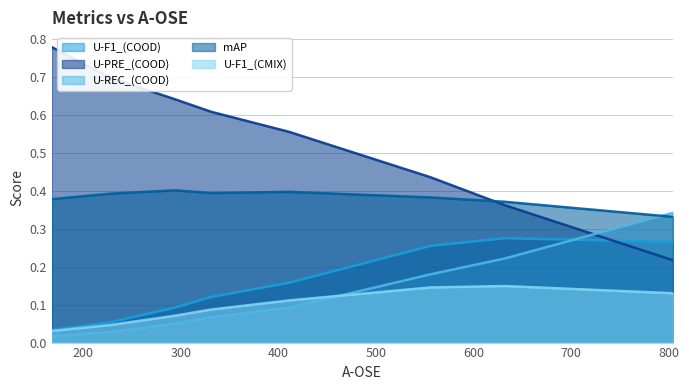

What value does the U-F1_(CMIX) (line) series have at 300?

0.1